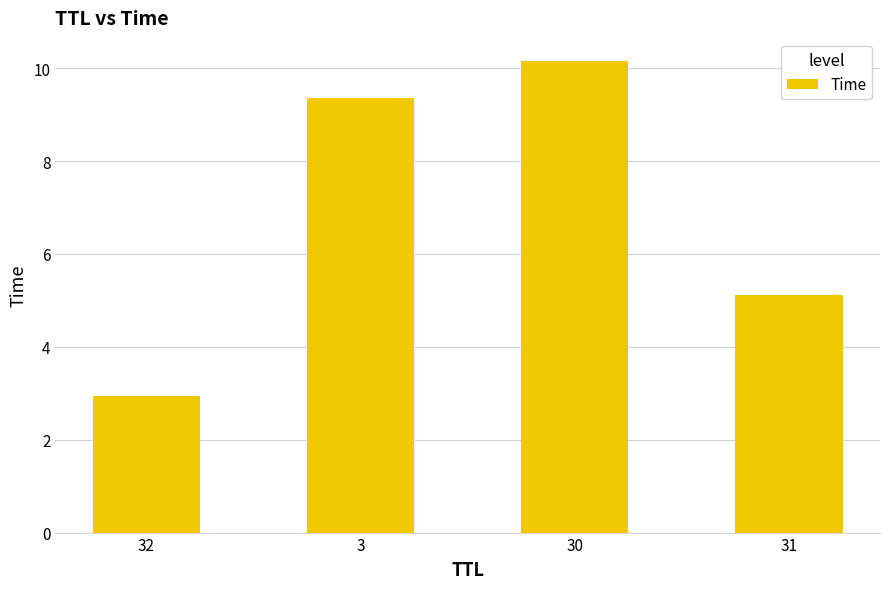

Is it true that the value at 3 is 2.6?

False